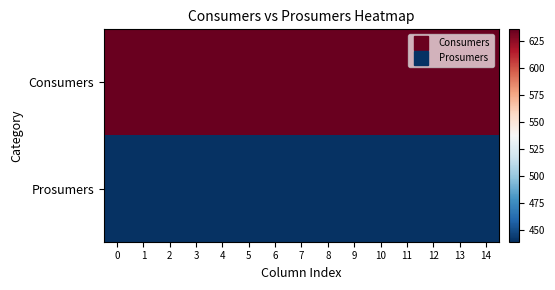

What is the minimum value shown in the chart?

440